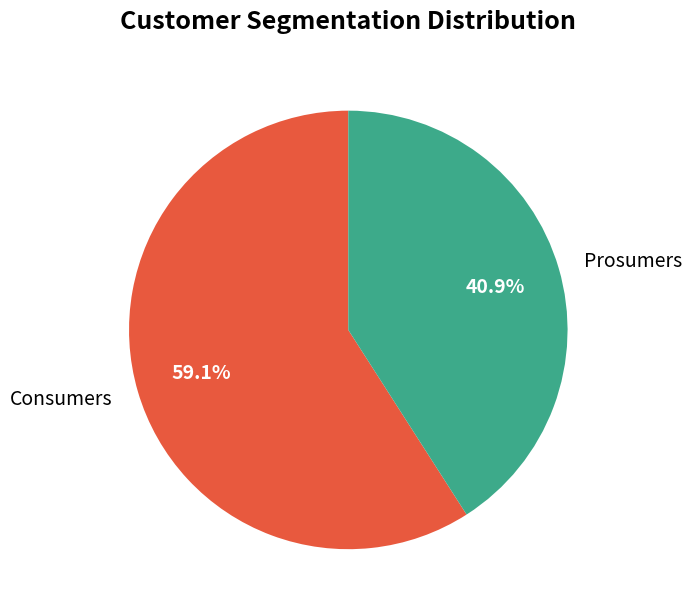

Does any single category account for the majority?

Yes